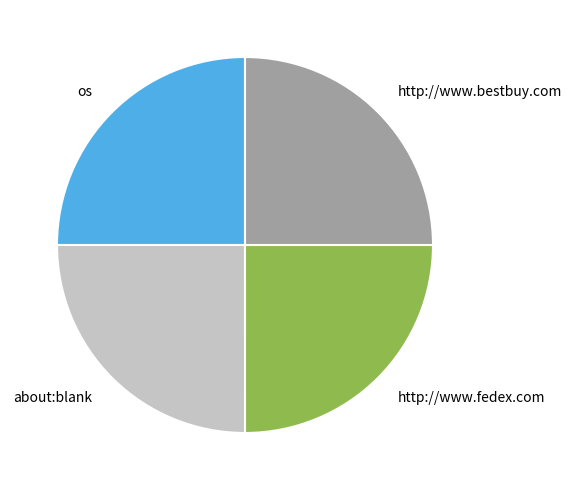

True or false: os accounts for 33% of the total.

False